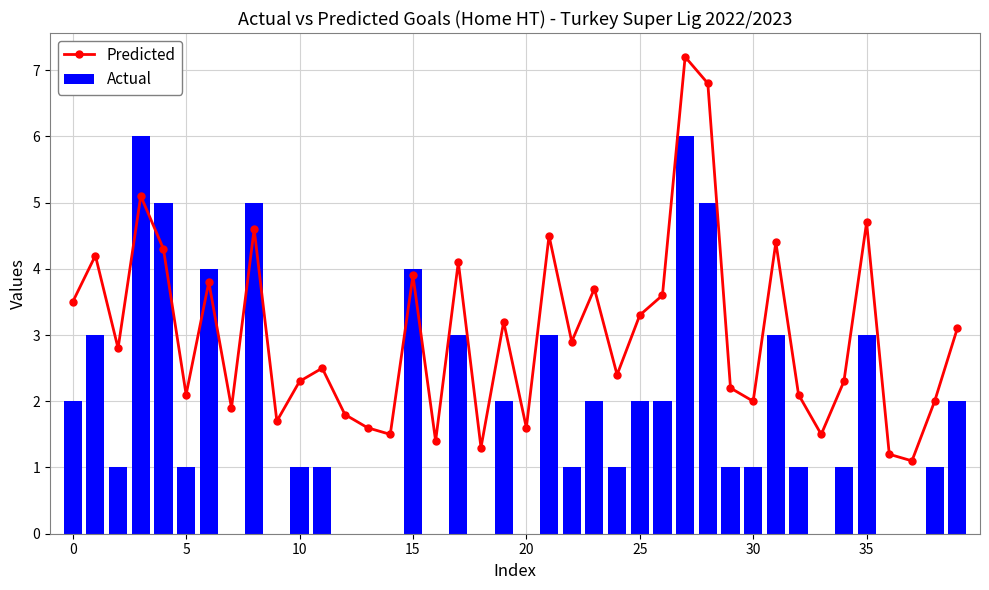

What is the approximate value of Actual at 23?

2.0